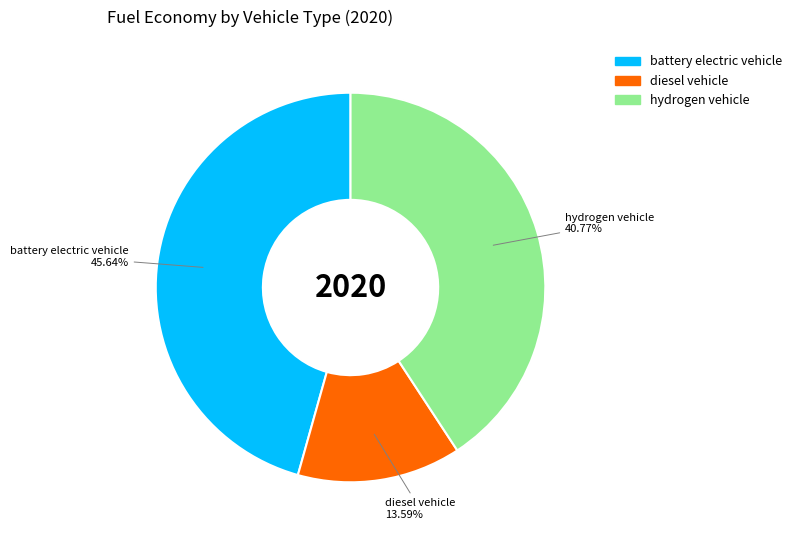

Is there a majority slice in this chart?

No